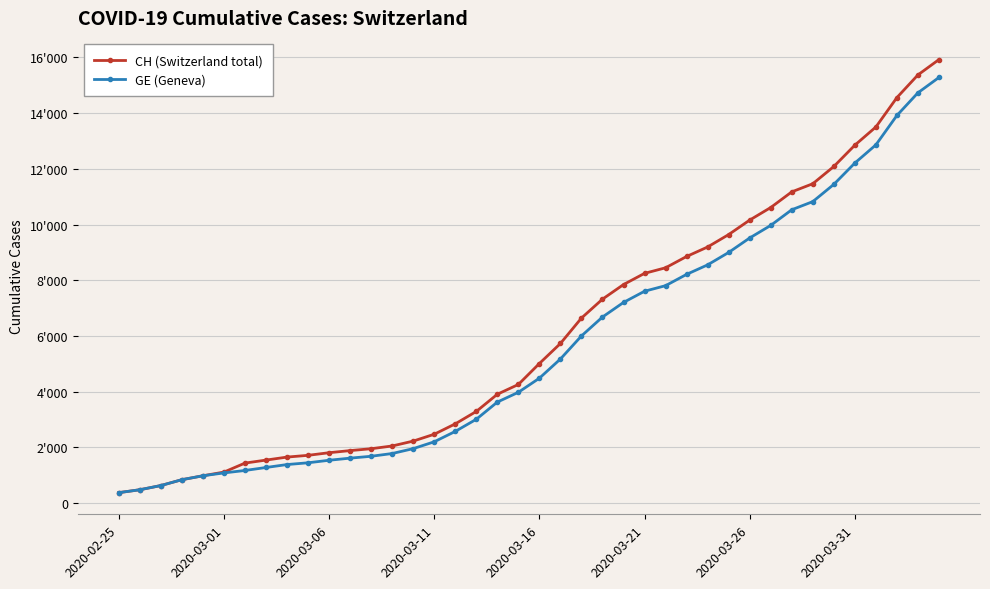

Does the chart have visible grid lines?

Yes